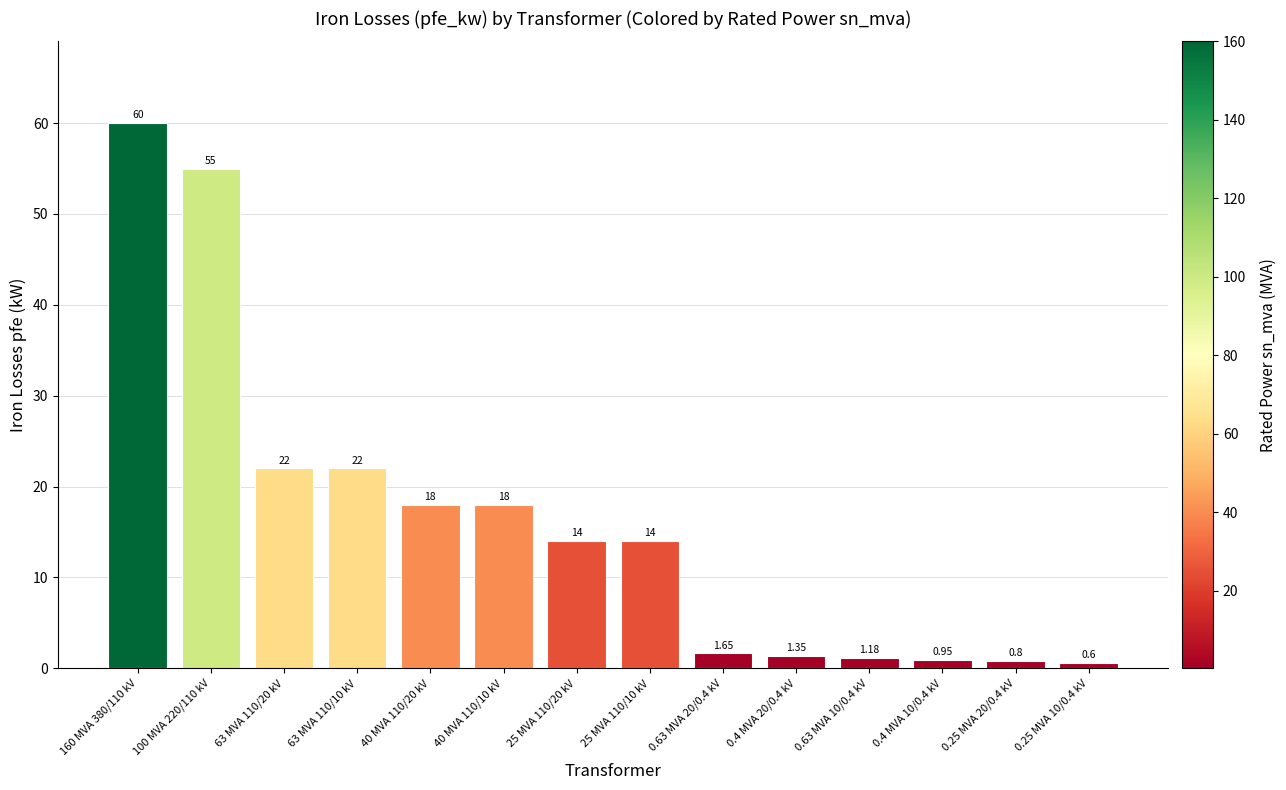

What position from the right is 0.4 MVA 10/0.4 kV?

3